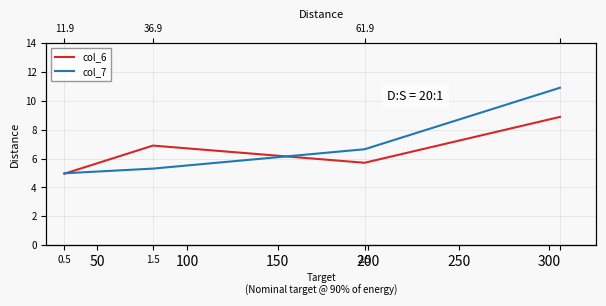

List the labels in order of col_7 value, smallest first.

0.5, 1.5, 2.5, 3